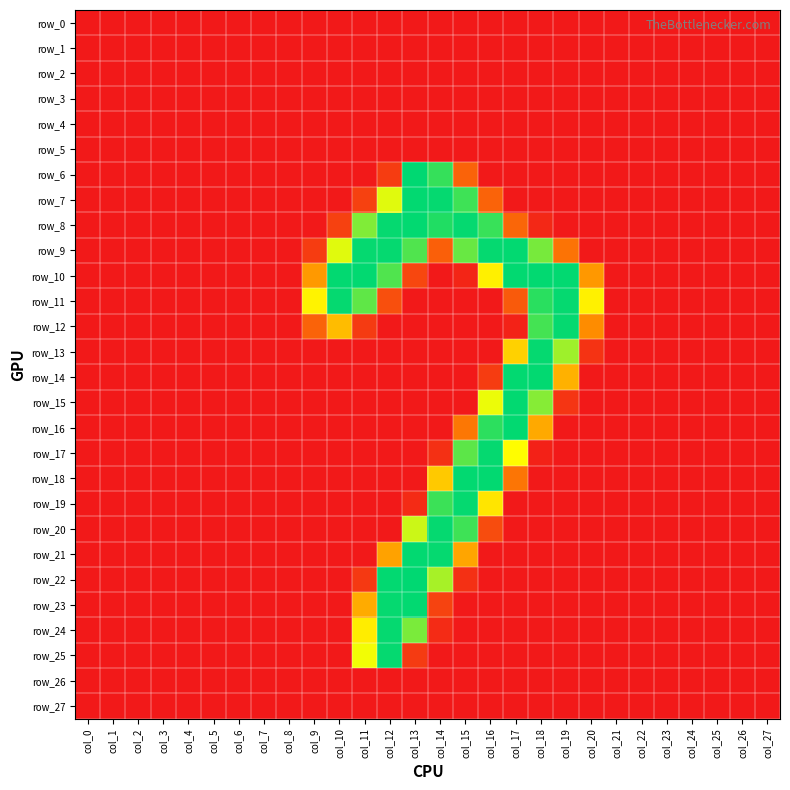

Rank the categories by row_20 value from highest to lowest.

col_14, col_15, col_13, col_16, col_0, col_1, col_2, col_3, col_4, col_5, col_6, col_7, col_8, col_9, col_10, col_11, col_12, col_17, col_18, col_19, col_20, col_21, col_22, col_23, col_24, col_25, col_26, col_27